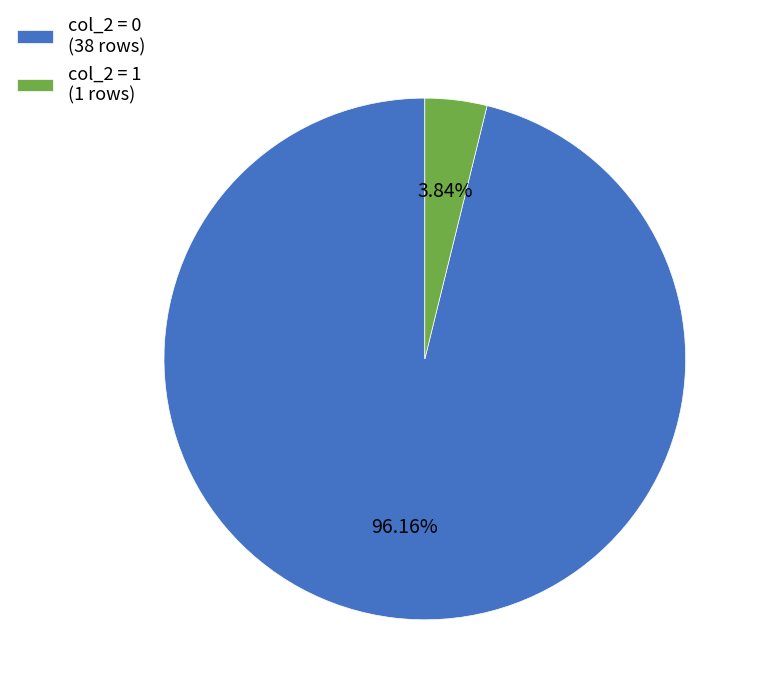

Does any single category account for the majority?

Yes